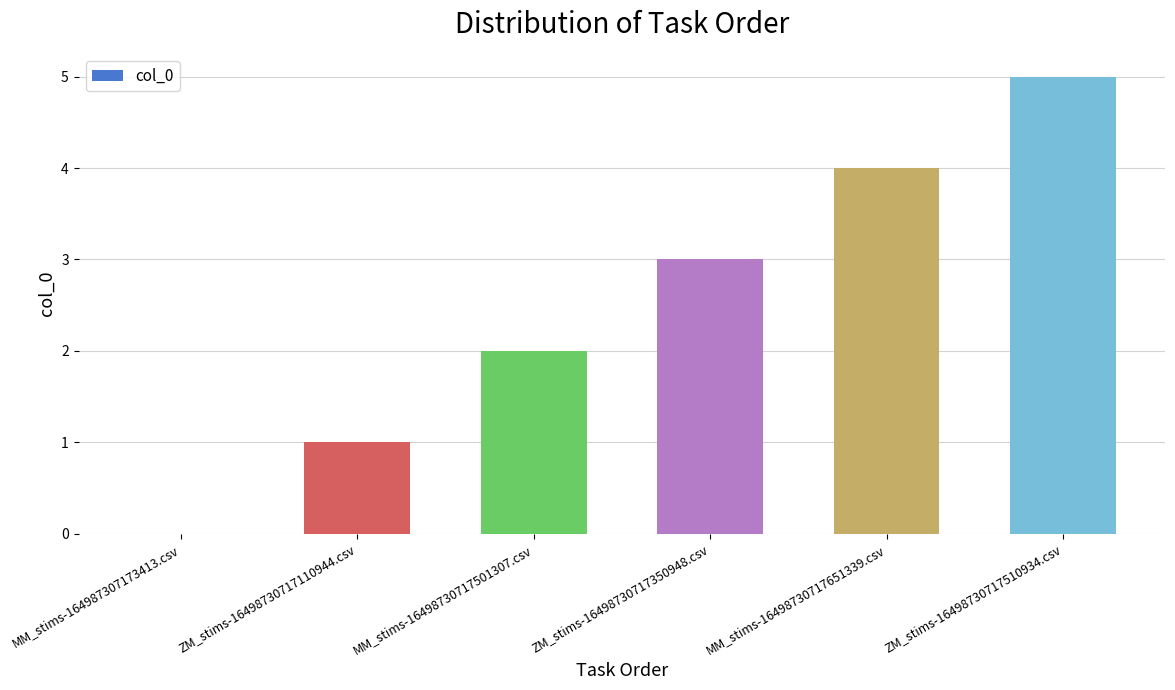

What is the greatest value displayed?

5